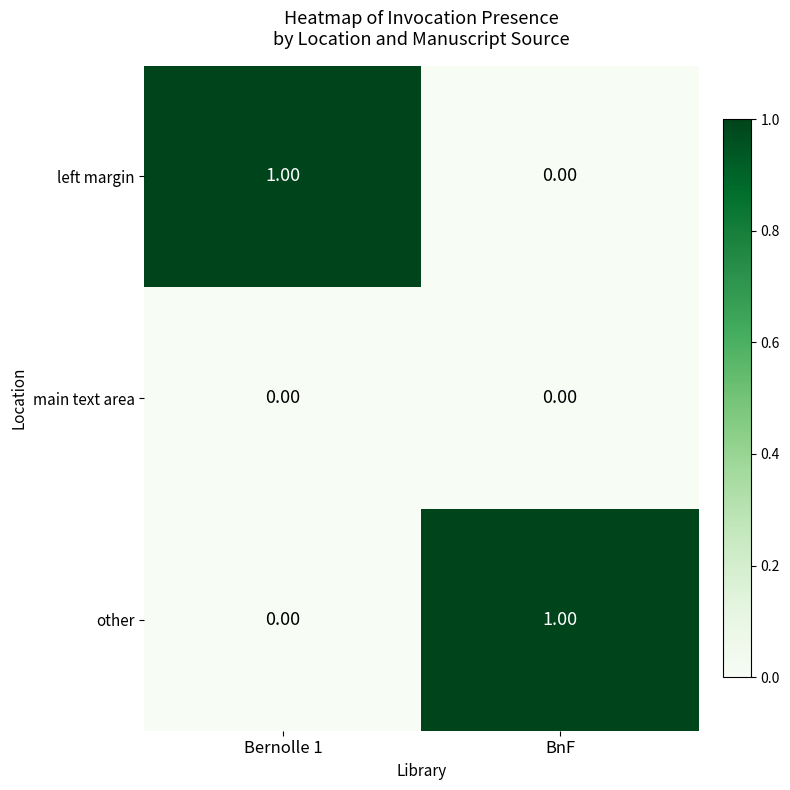

At which label does left margin reach its minimum?

BnF